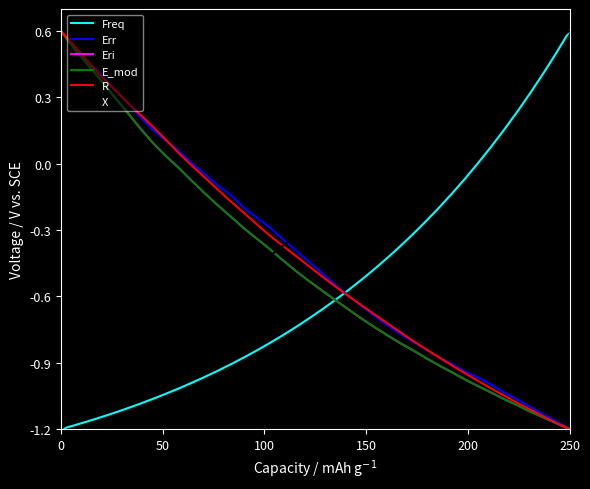

Which series has the largest total across all categories?

X